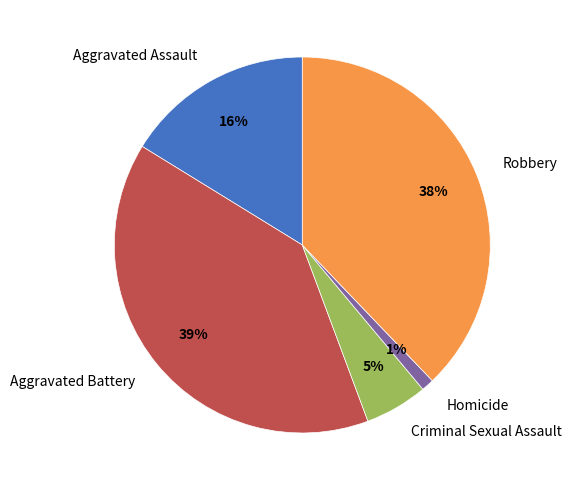

Count the number of slices in the pie.

5